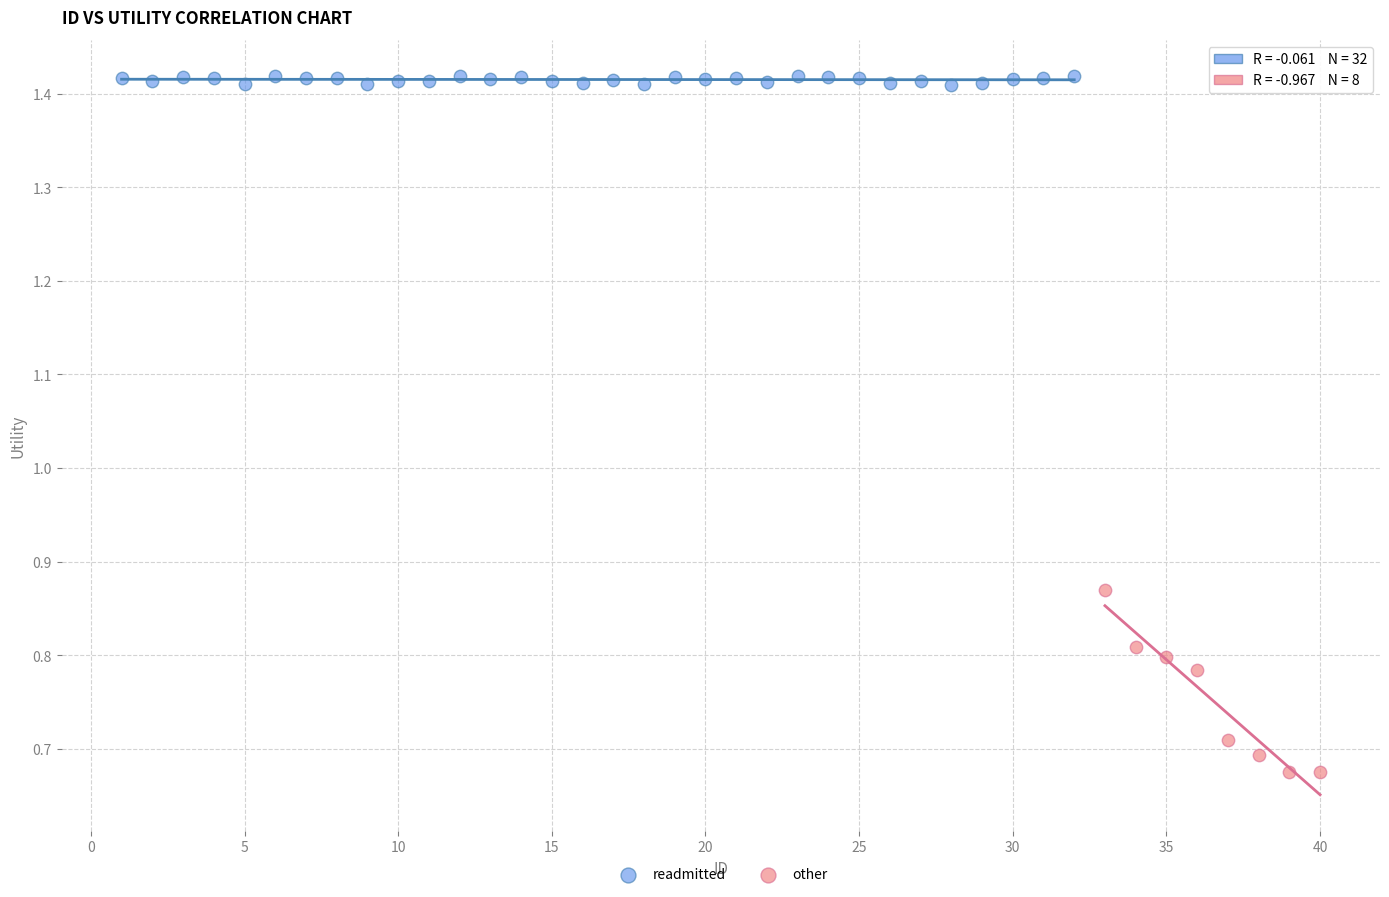

Which series reaches the minimum Y coordinate?

other